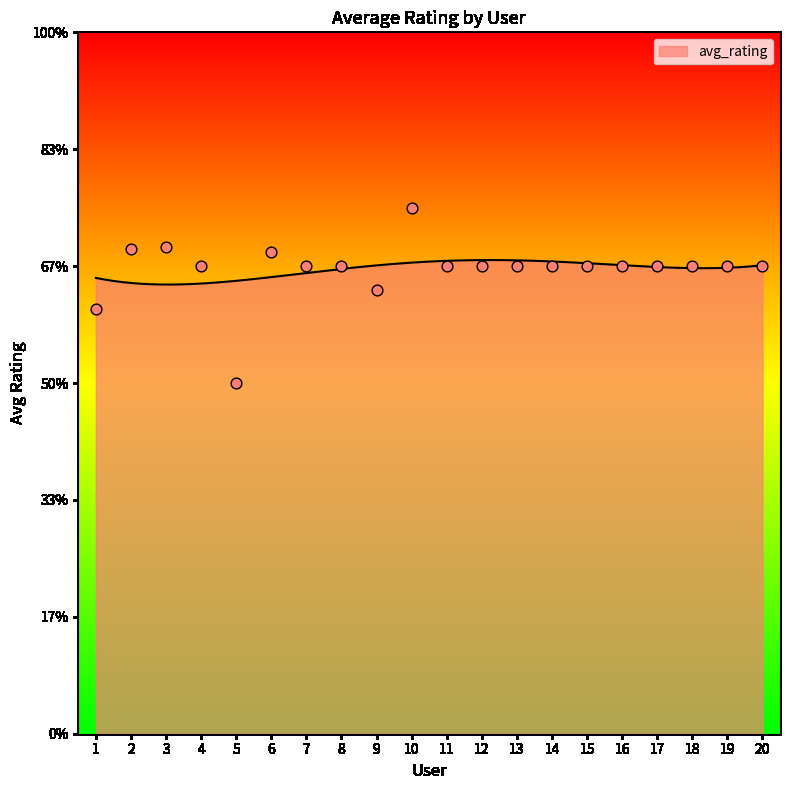

What is the change in value from 1 to 16?

+0.3